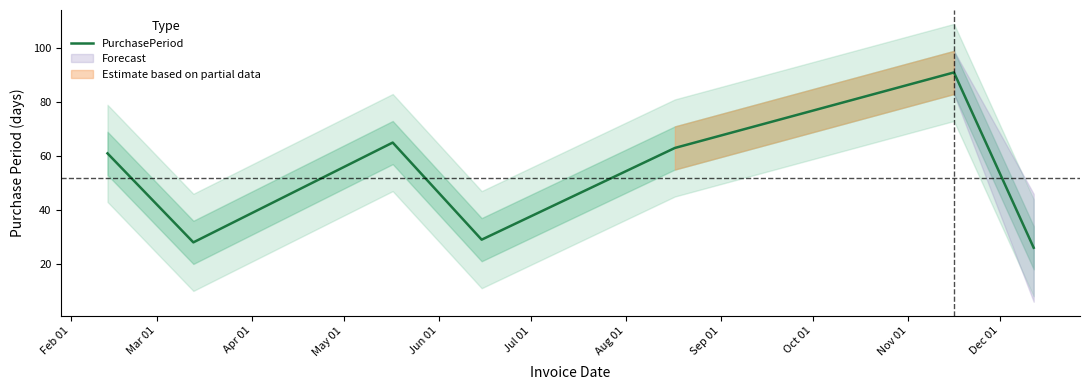

Is it true that the value at Feb 01 is 100?

False